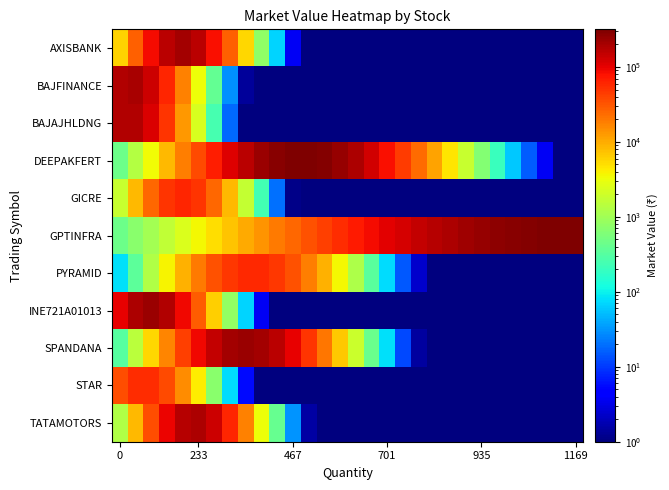

What is the maximum value shown in the chart?

317558.8